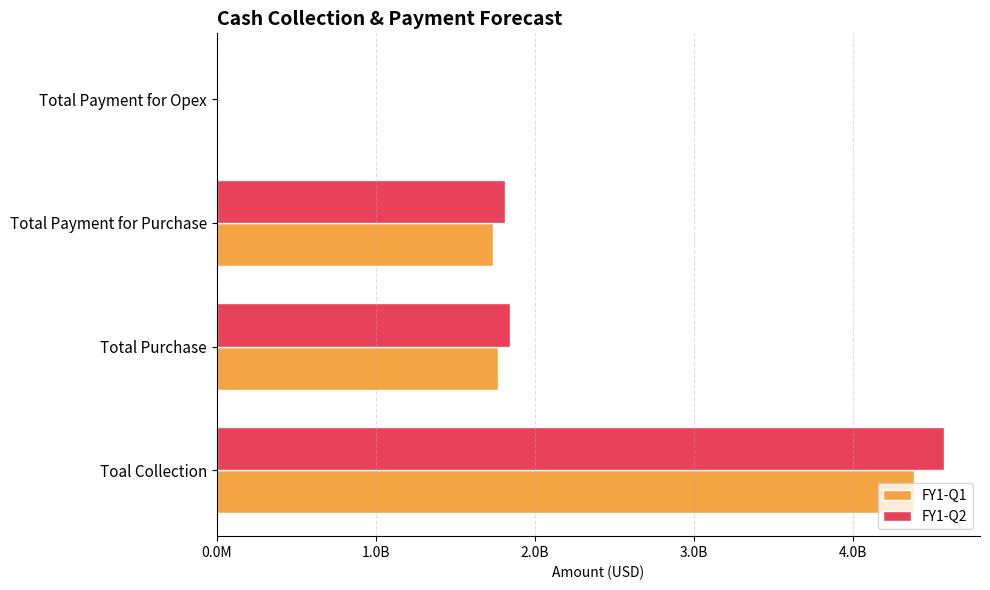

Reading left to right, list all the values displayed in this chart.

FY1-Q1: 4381204536.5	1769718954.0	1736314419.2	932396.6
FY1-Q2: 4568003648.5	1844050279.0	1809869247.7	977606.7